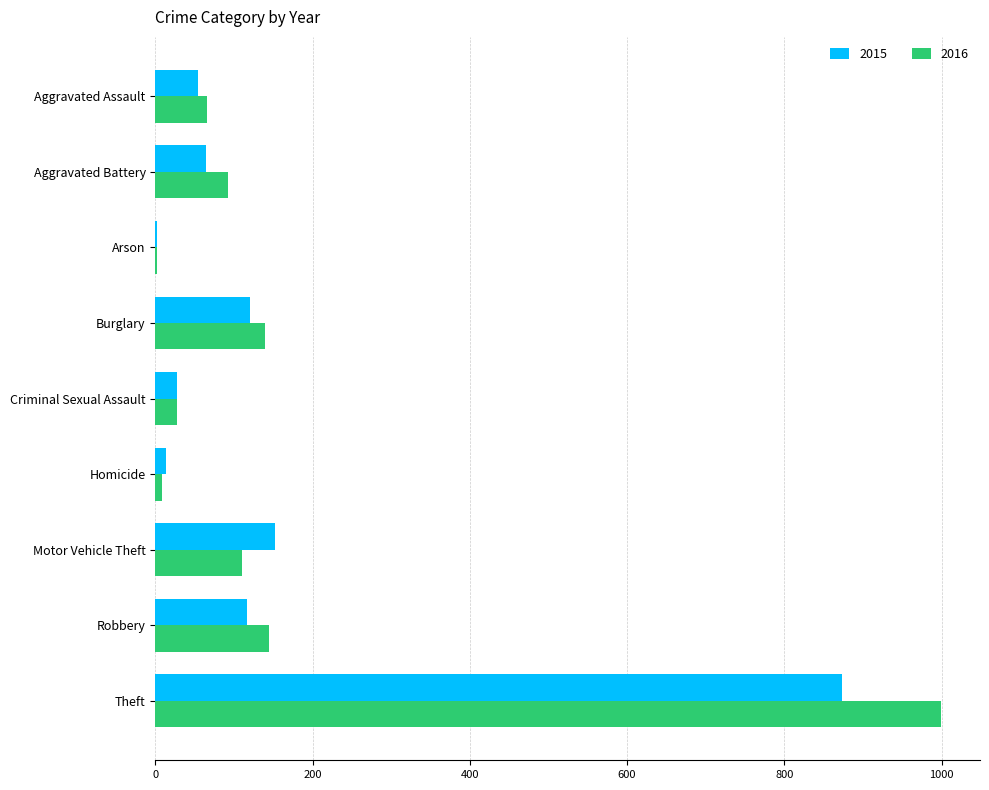

Which label corresponds to the largest value in the chart?

Theft